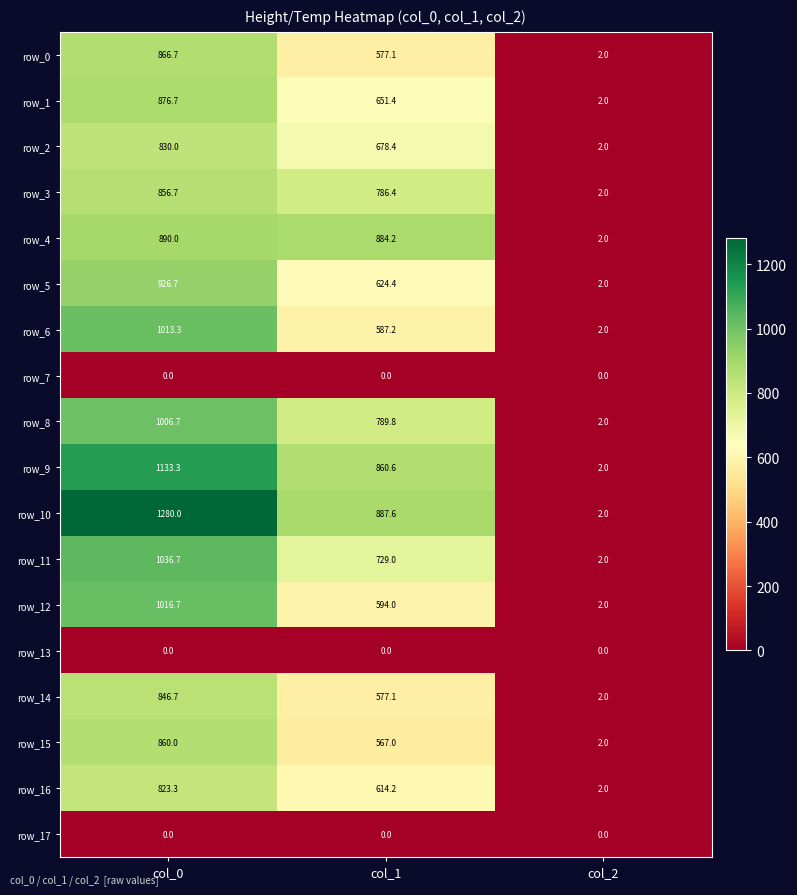

What is the average value of the row_1 series?

510.0